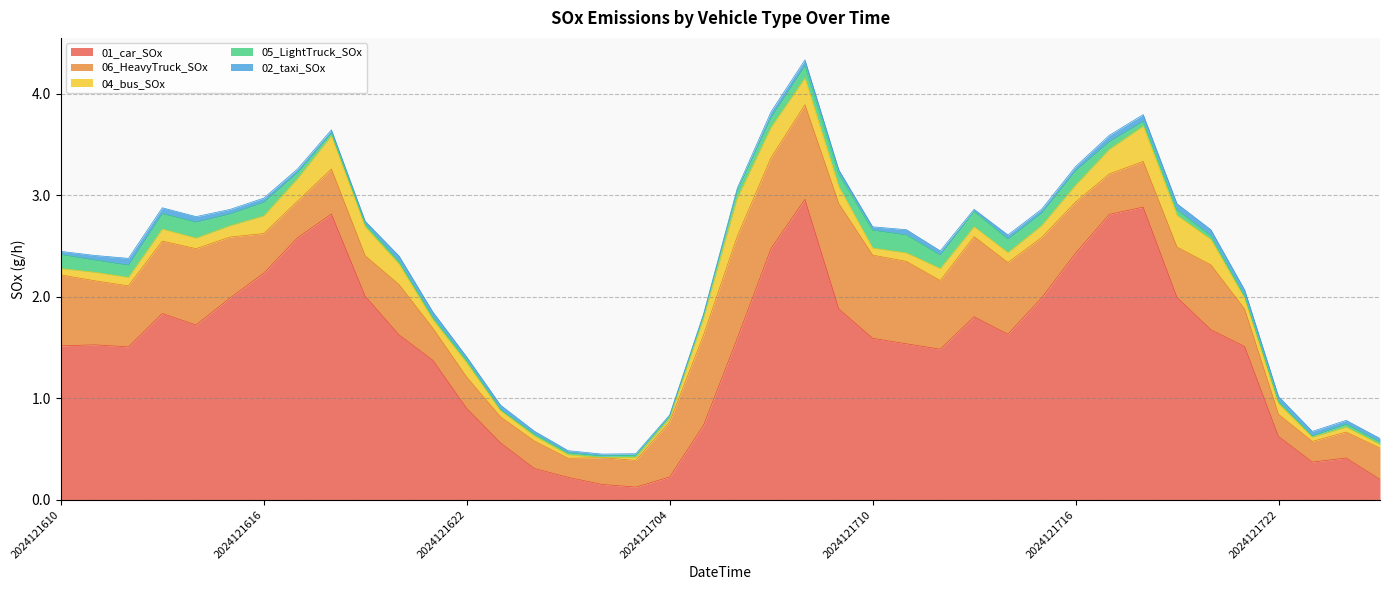

What is the average value of the 04_bus_SOx series?

0.1